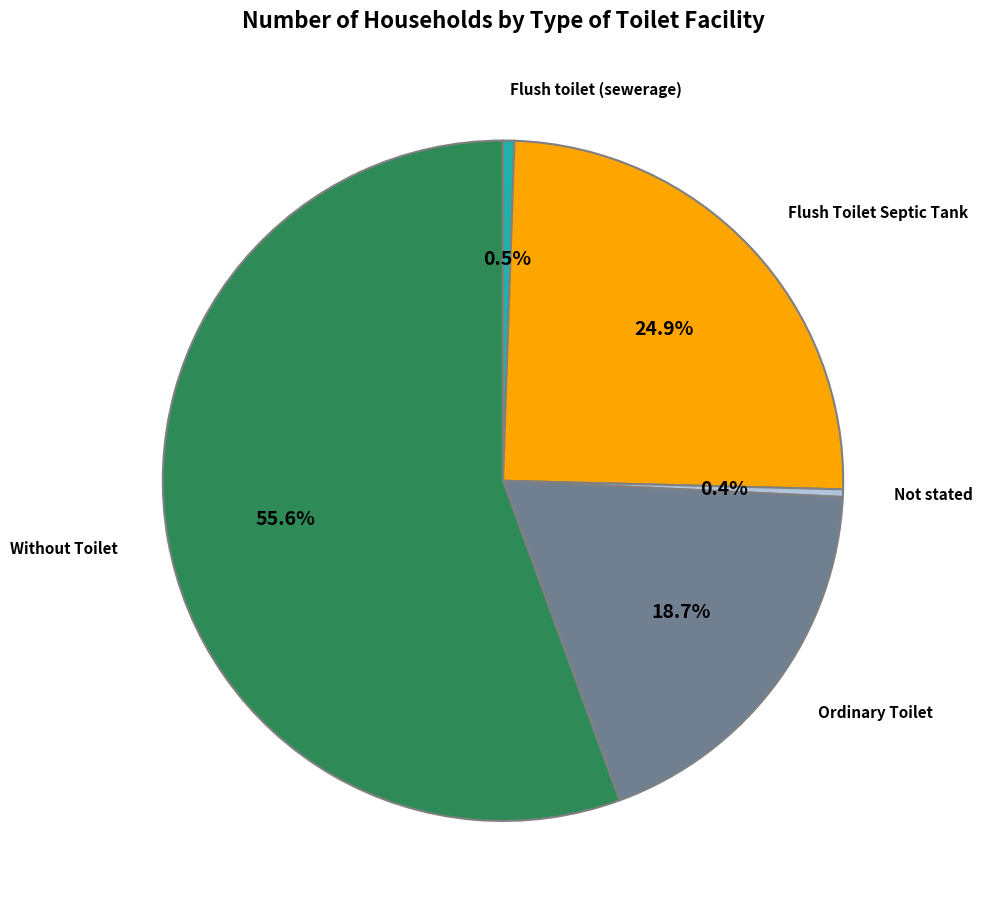

Is there any slice that represents more than half of the pie?

Yes